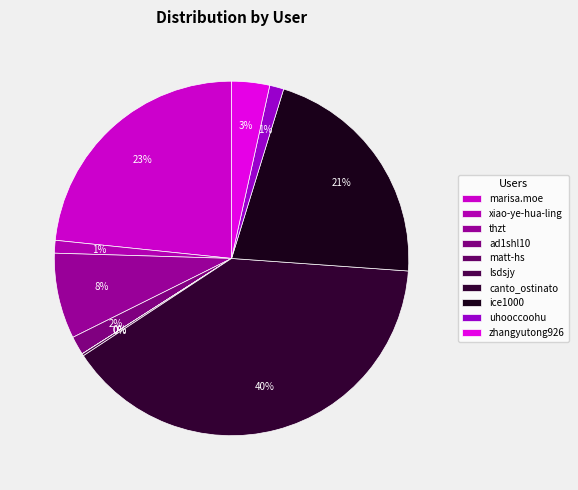

To the nearest percent, what percentage of the pie is marisa.moe?

23%